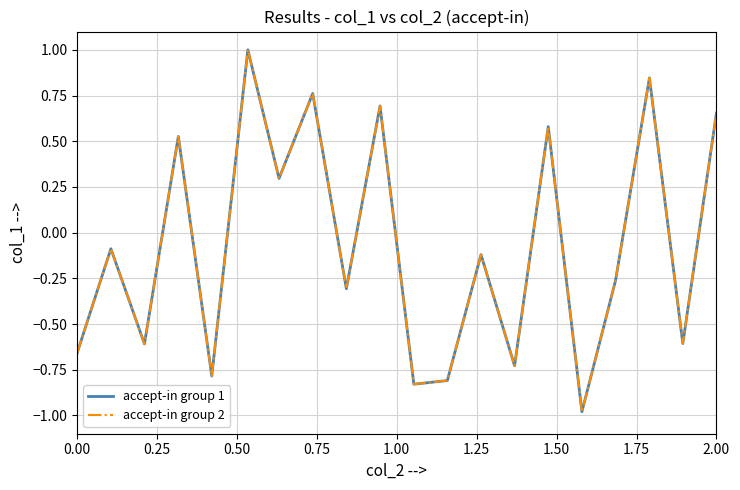

Reading right to left, transcribe all the data shown in this chart.

accept-in group 1: 0.7	-0.6	0.8	-0.3	-1.0	0.6	-0.7	-0.1	-0.8	-0.8	0.7	-0.3	0.8	0.3	1.0	-0.8	0.5	-0.6	-0.1	-0.7
accept-in group 2: 0.7	-0.6	0.8	-0.3	-1.0	0.6	-0.7	-0.1	-0.8	-0.8	0.7	-0.3	0.8	0.3	1.0	-0.8	0.5	-0.6	-0.1	-0.7